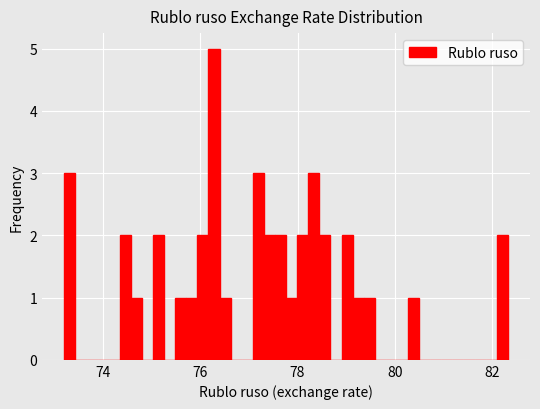

Read against the x-axis, roughly where is the centre of the tallest bar?

76.2